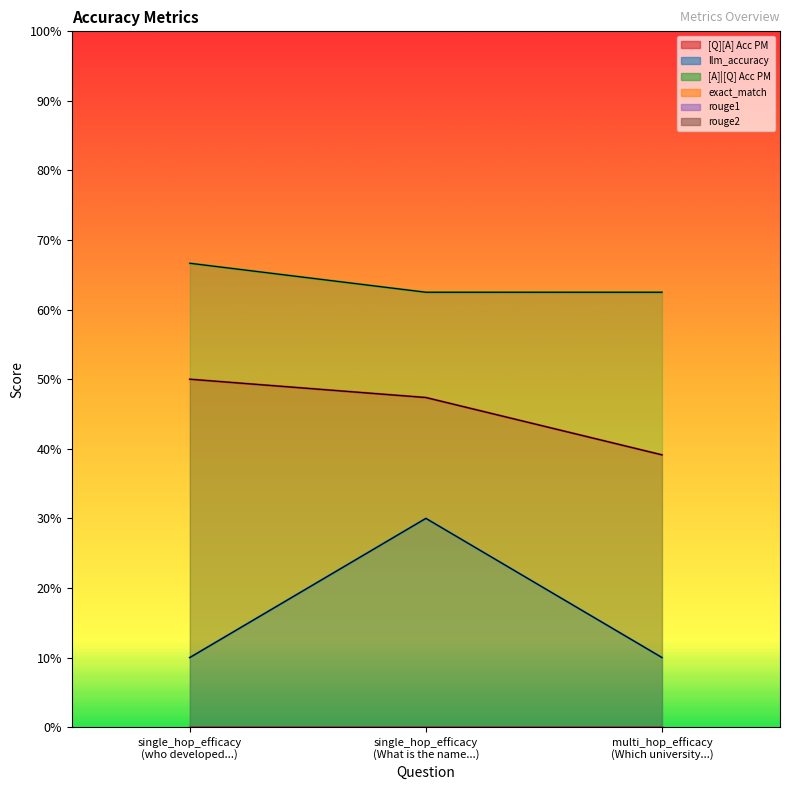

True or false: [Q][A] Acc PM has a value of 0.1 at single_hop_efficacy (What is the name...).

False